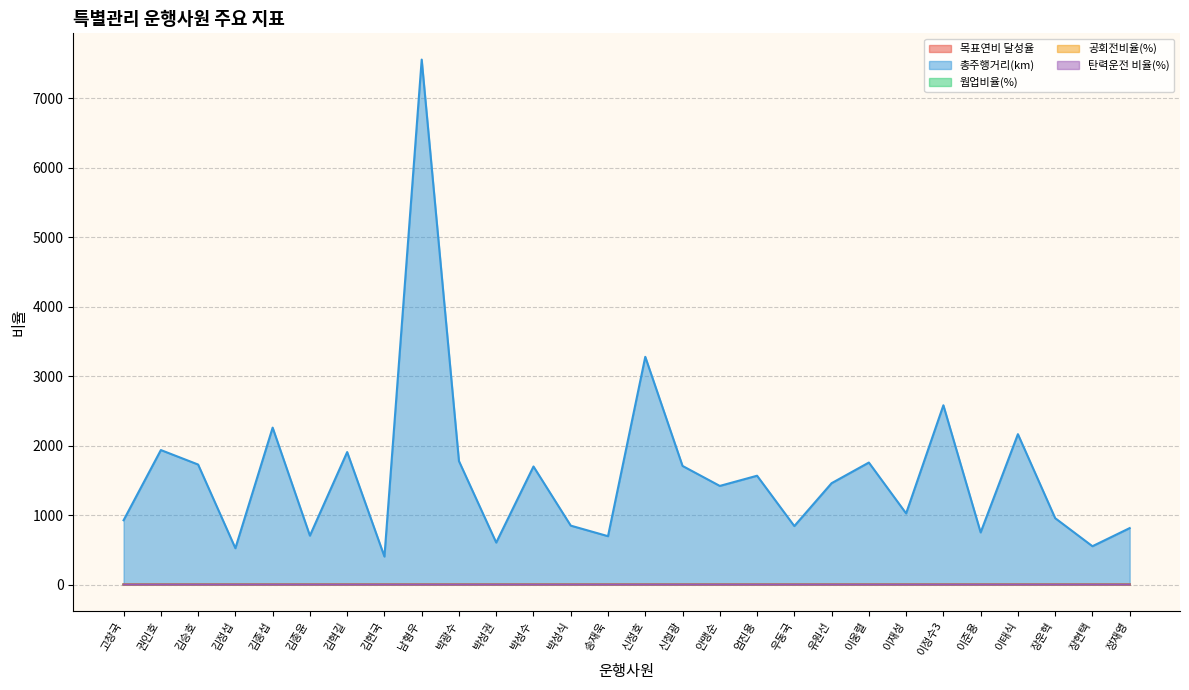

At how many categories does at least one series exceed 7137?

1